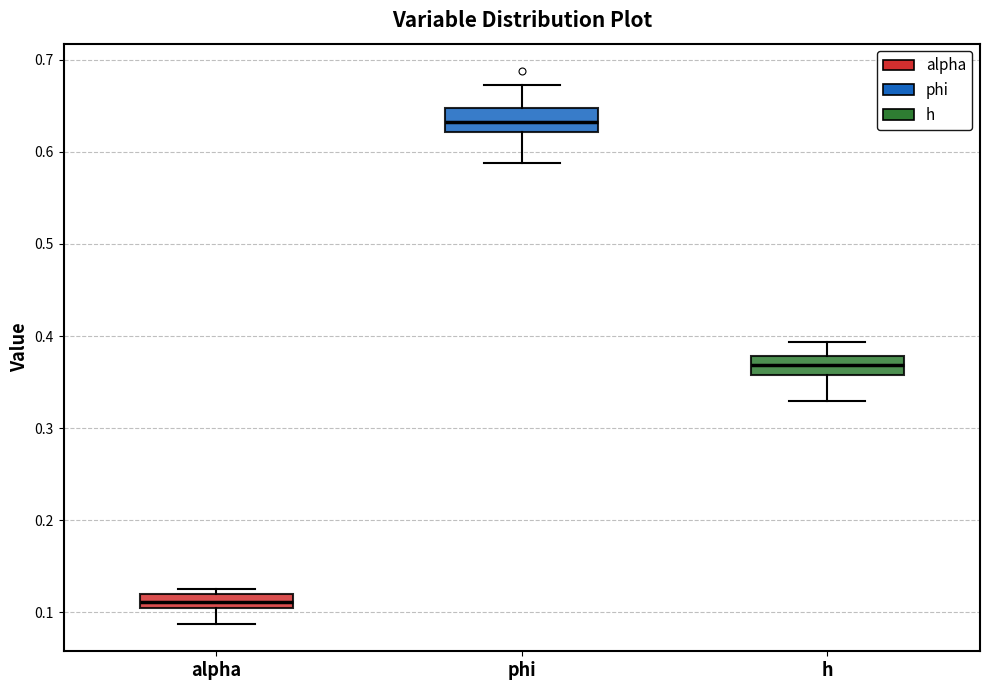

Where is the lower edge of the box for h on the y-axis? The values are not printed on the chart, so give them approximately, as read against the axis.

0.36